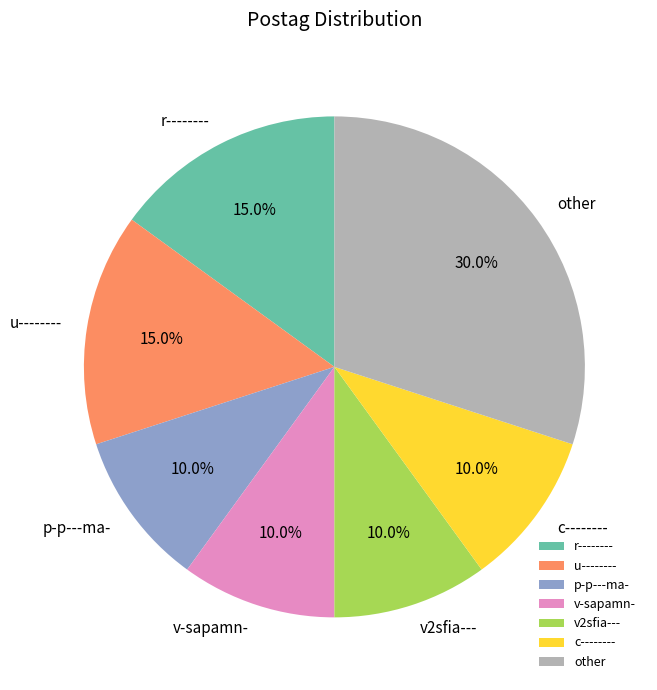

Between u-------- and other, which is larger?

other